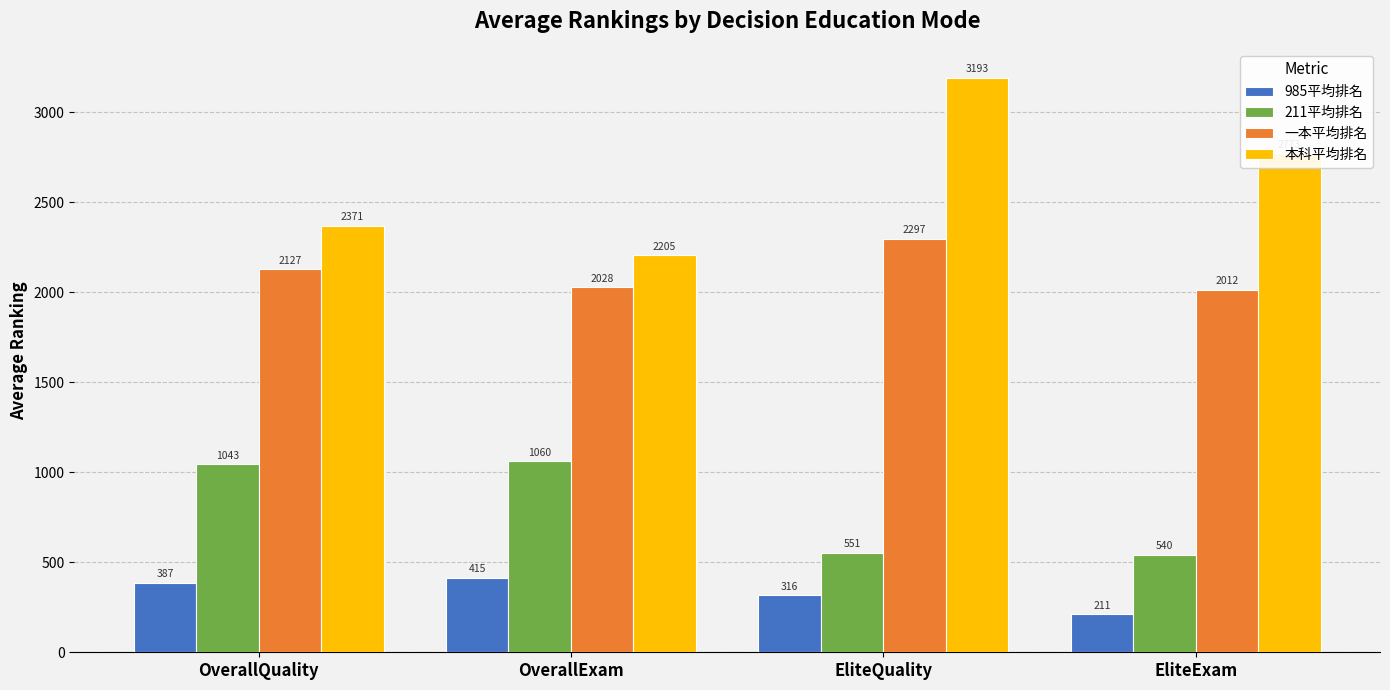

At which label is 本科平均排名 closest to 2698?

EliteExam